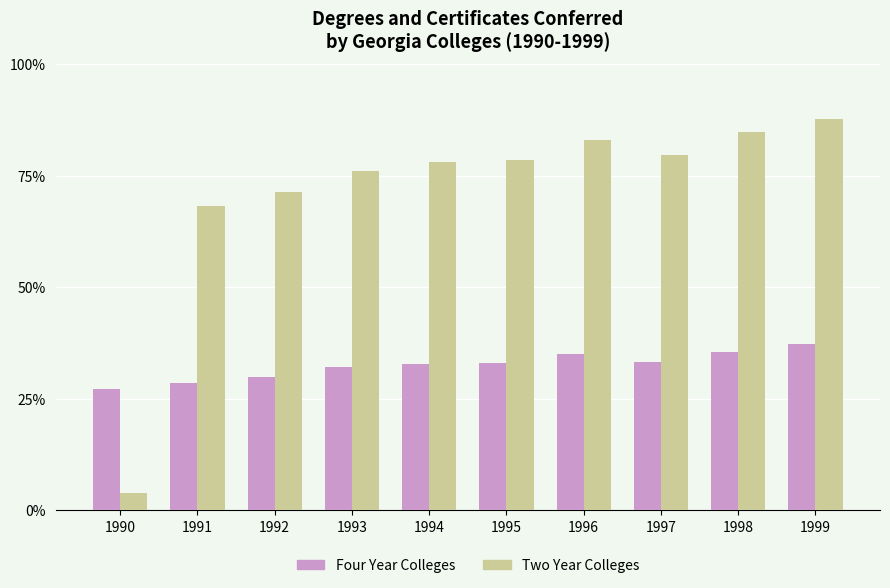

What is the value of the Two Year Colleges bar at the 7th from the left?

24901